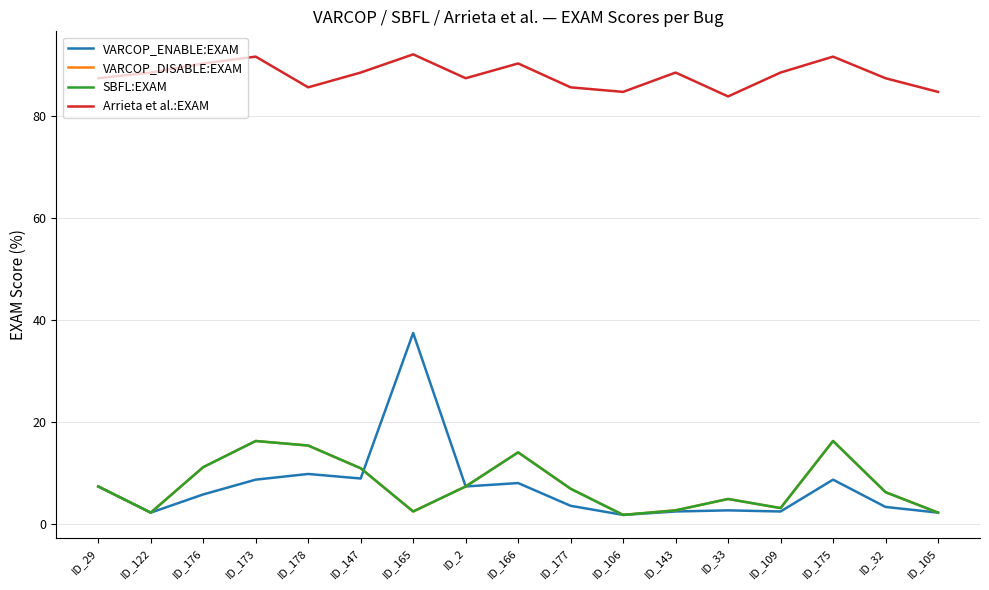

True or false: VARCOP_DISABLE:EXAM has more than 2 points higher than both neighbors.

True